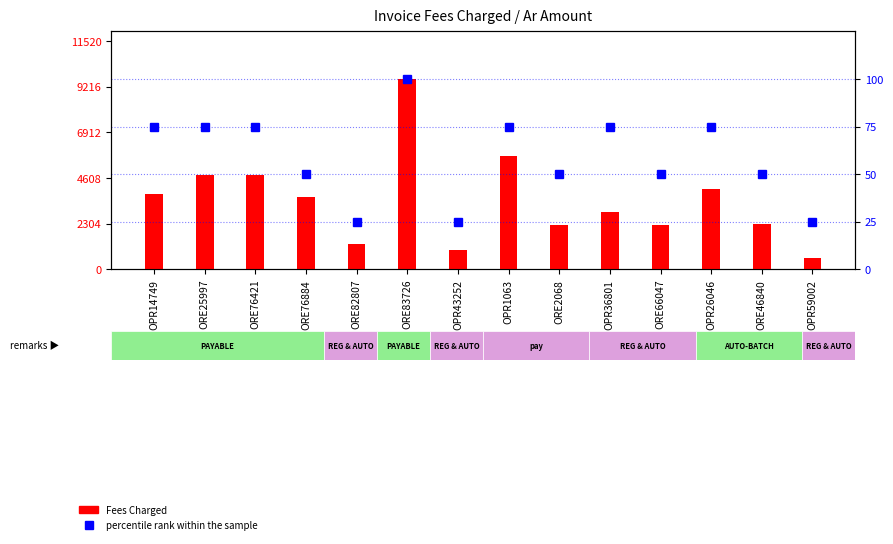

What is the label of the 4th bar from the right?

ORE66047